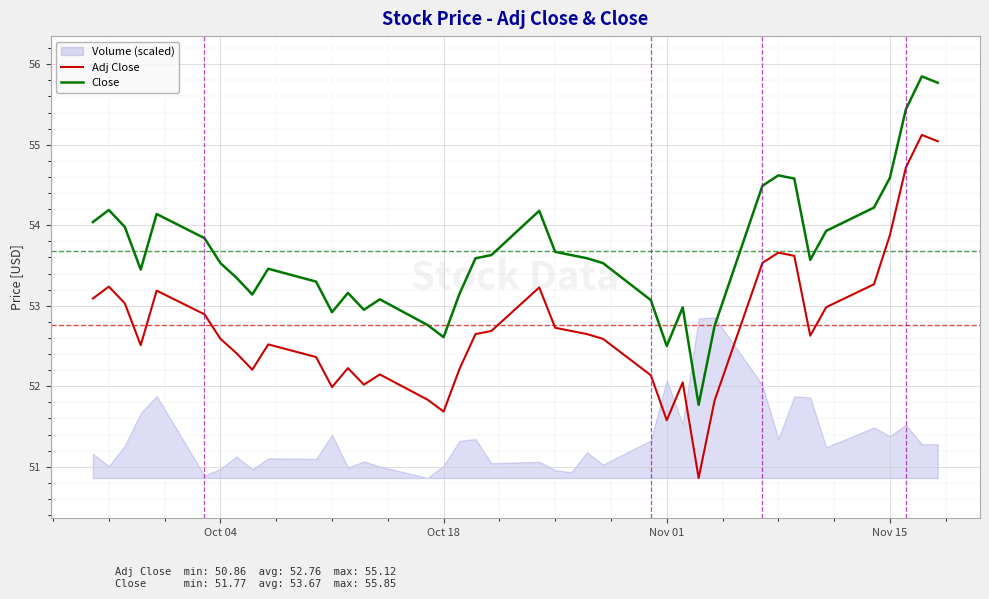

Reading left to right, transcribe all the data shown in this chart.

Adj Close: 53.1	53.2	53.0	52.5	53.2	52.9	52.6	52.4	52.2	52.5	52.4	52.0	52.2	52.0	52.1	51.8	51.7	52.2	52.6	52.7	53.2	52.7	52.7	52.6	52.6	52.1	51.6	52.0	50.9	51.8	53.5	53.7	53.6	52.6	53.0	53.3	53.9	54.7	55.1	55.0
Close: 54.0	54.2	54.0	53.5	54.1	53.8	53.5	53.3	53.1	53.5	53.3	52.9	53.2	53.0	53.1	52.8	52.6	53.2	53.6	53.6	54.2	53.7	53.6	53.6	53.5	53.1	52.5	53.0	51.8	52.8	54.5	54.6	54.6	53.6	53.9	54.2	54.6	55.4	55.8	55.8